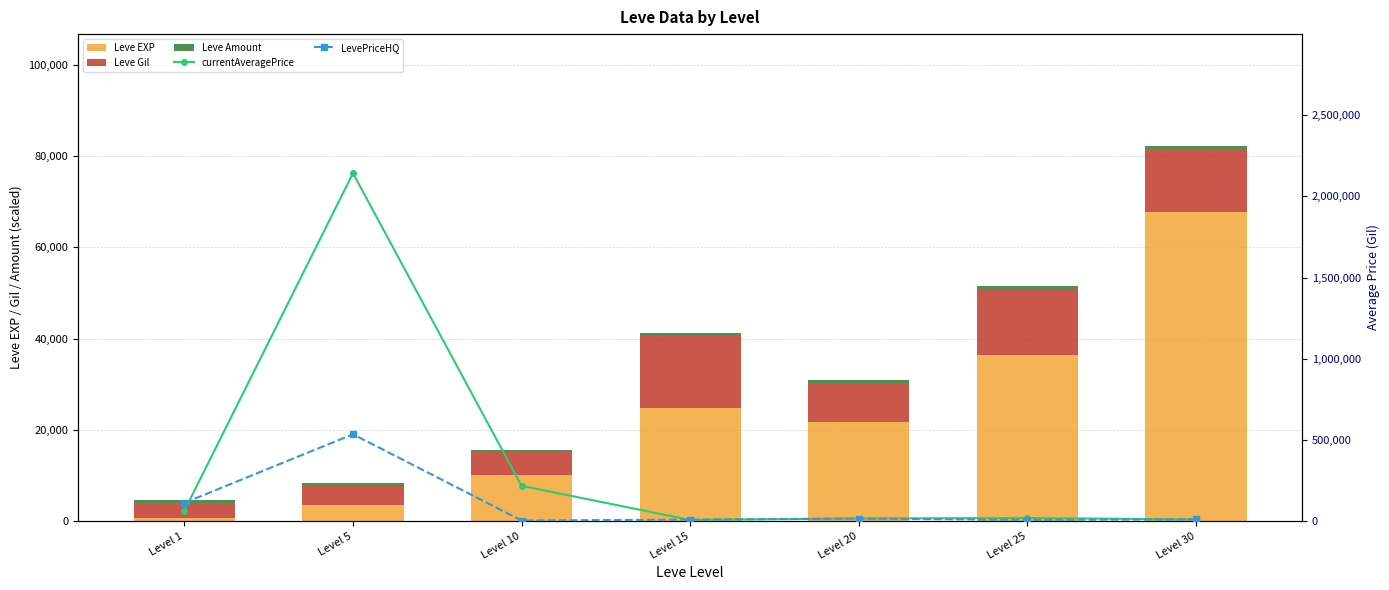

Reading right to left, transcribe all the data shown in this chart.

Leve EXP: Level 30=67730	Level 25=36390	Level 20=21600	Level 15=24790	Level 10=9990	Level 5=3600	Level 1=630
Leve Gil: Level 30=13890	Level 25=14550	Level 20=8700	Level 15=15870	Level 10=5040	Level 5=4170	Level 1=3390
Leve Amount: Level 30=500	Level 25=500	Level 20=500	Level 15=500	Level 10=500	Level 5=500	Level 1=500
currentAveragePrice: Level 30=9299	Level 25=18107	Level 20=14999	Level 15=6001	Level 10=216170	Level 5=2142650	Level 1=62911
LevePriceHQ: Level 30=9299	Level 25=6396	Level 20=14999	Level 15=8003	Level 10=2581	Level 5=534250	Level 1=111226